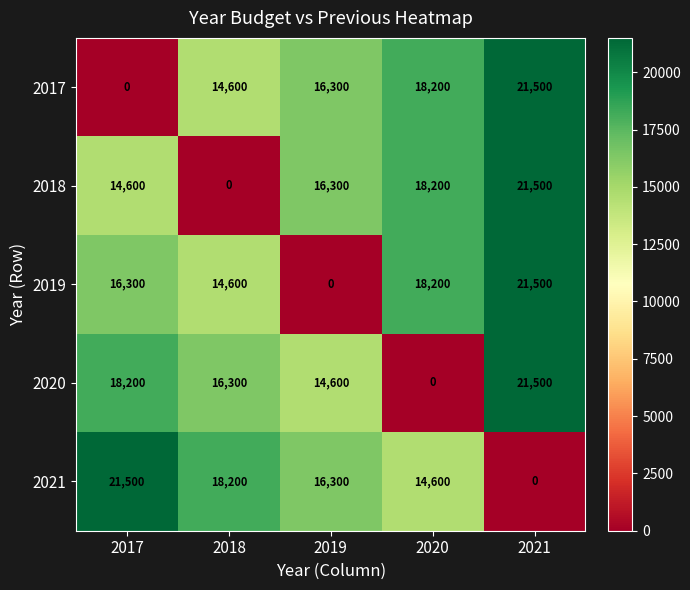

Which series changed the most between 2018 and 2021?

2018